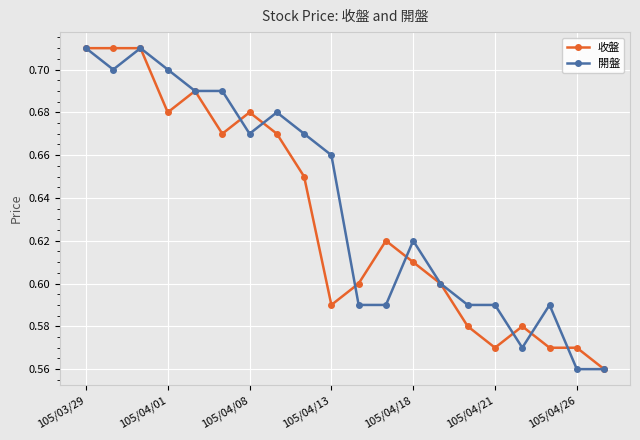

Is this an area chart (filled region under the line)?

No